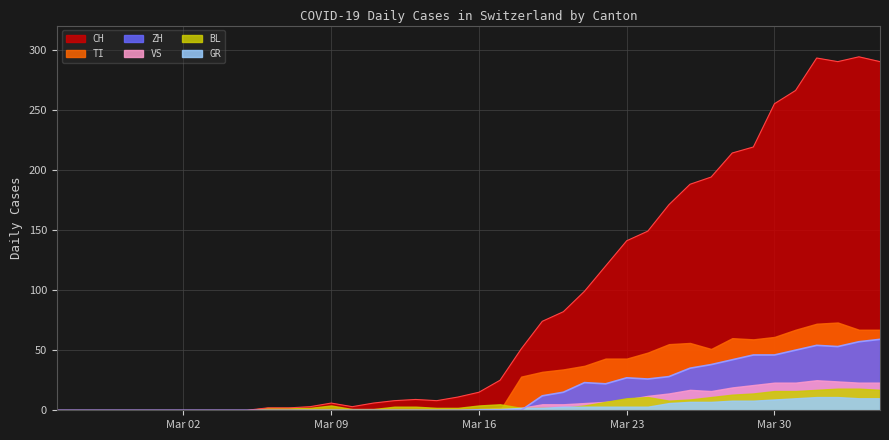

How many lines are shown in the chart?

6